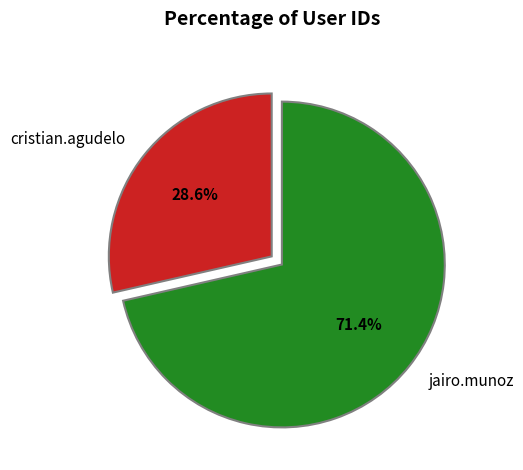

Rank the categories by value from highest to lowest.

jairo.munoz, cristian.agudelo